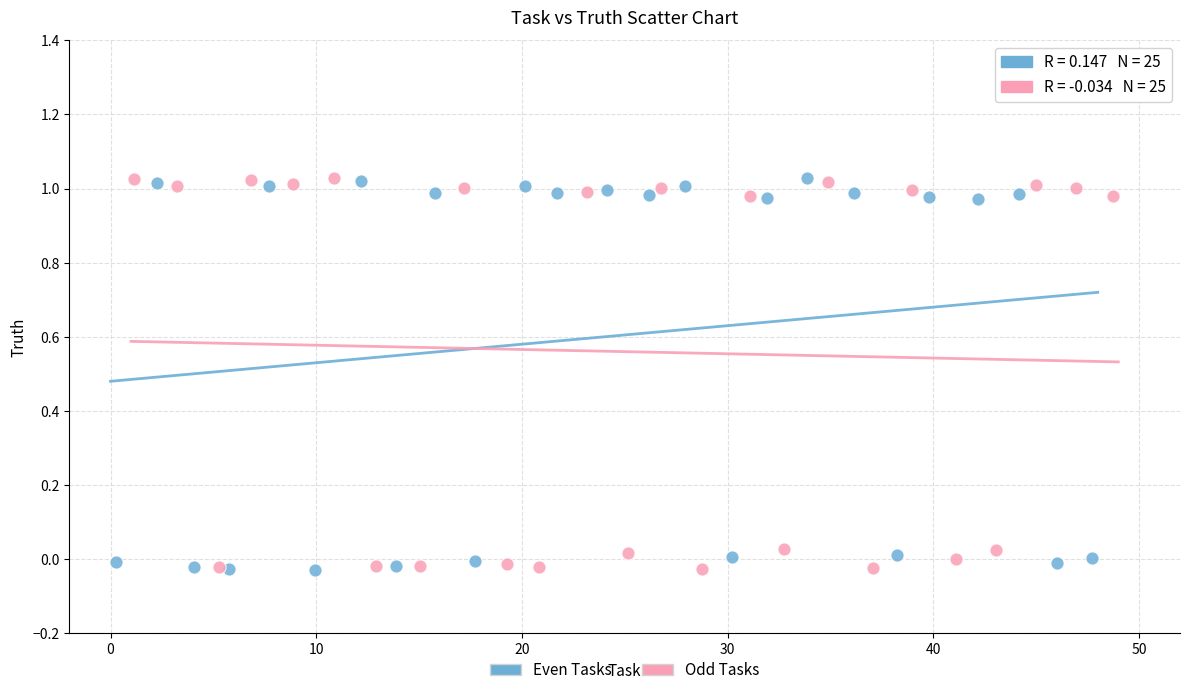

What are all the series names shown in the legend?

Even Tasks, Odd Tasks